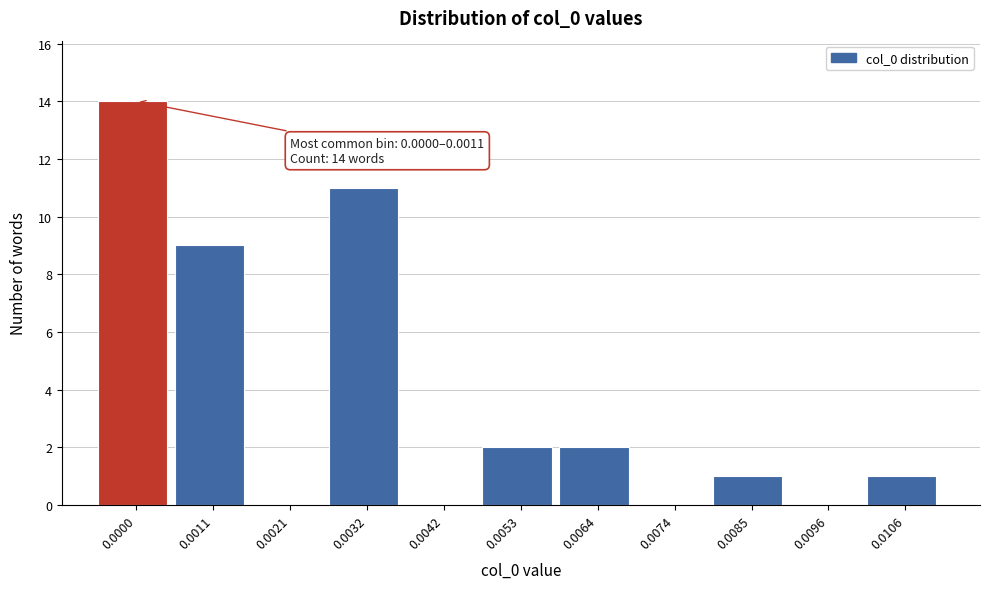

Reading right to left, what are all the values shown in this chart?

0.0106=1	0.0096=0	0.0085=1	0.0074=0	0.0064=2	0.0053=2	0.0042=0	0.0032=11	0.0021=0	0.0011=9	0.0000=14